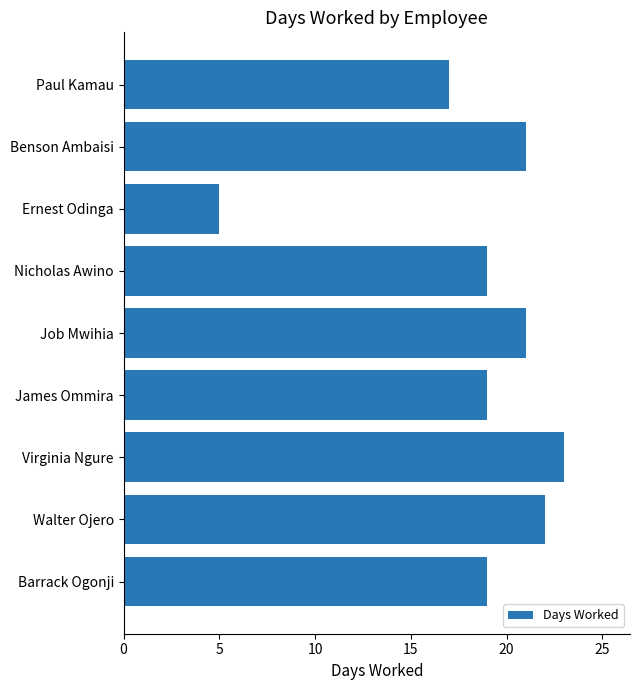

At which category does the chart reach its minimum across all series?

Ernest Odinga